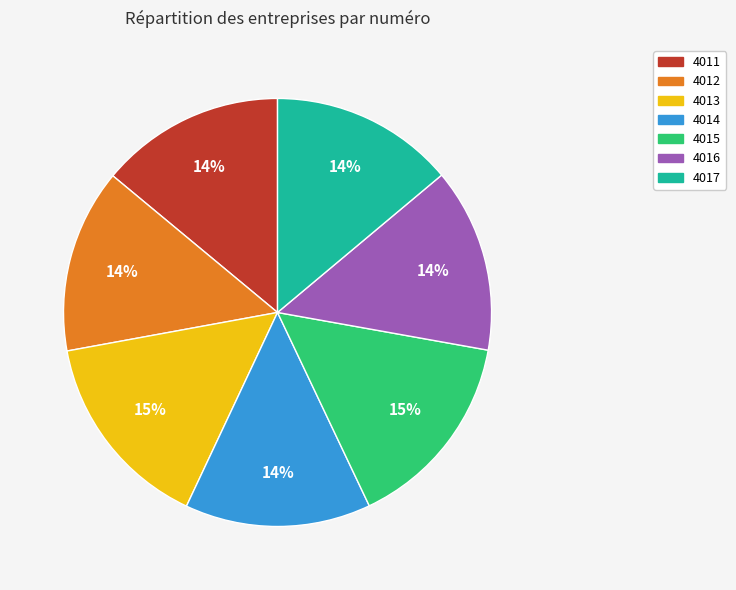

Does 4011 represent more than half of the total?

No